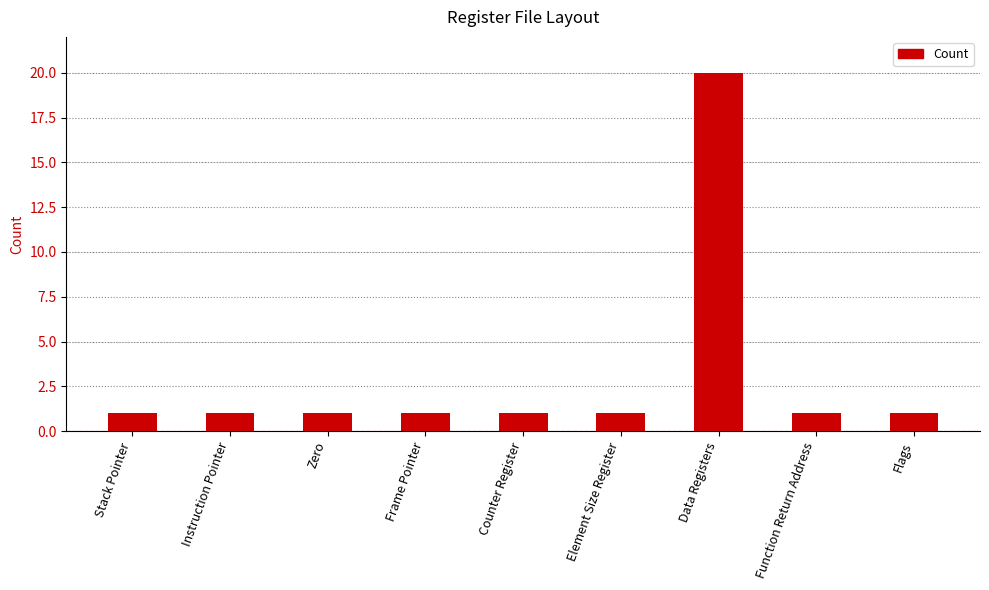

Reading right to left, list all the values displayed in this chart.

Flags=1	Function Return Address=1	Data Registers=20	Element Size Register=1	Counter Register=1	Frame Pointer=1	Zero=1	Instruction Pointer=1	Stack Pointer=1